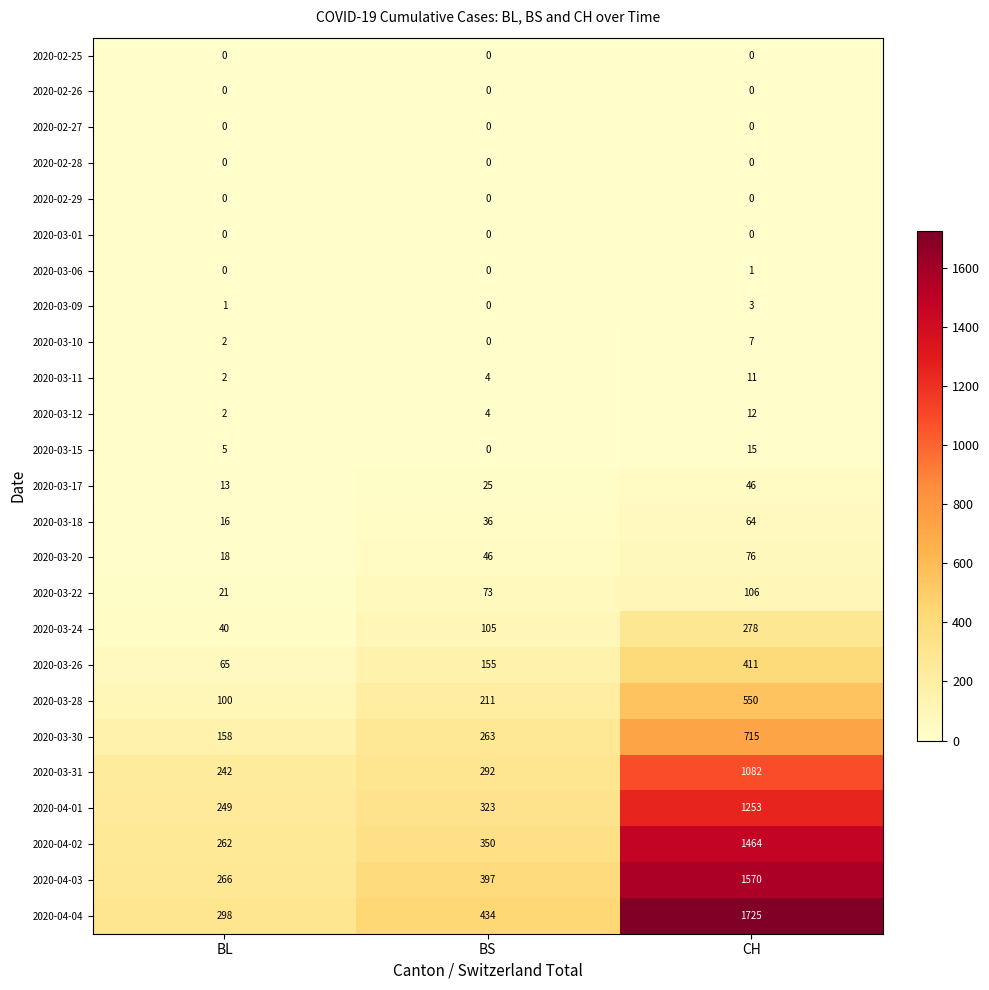

What is the total value across all series at BS?

2718